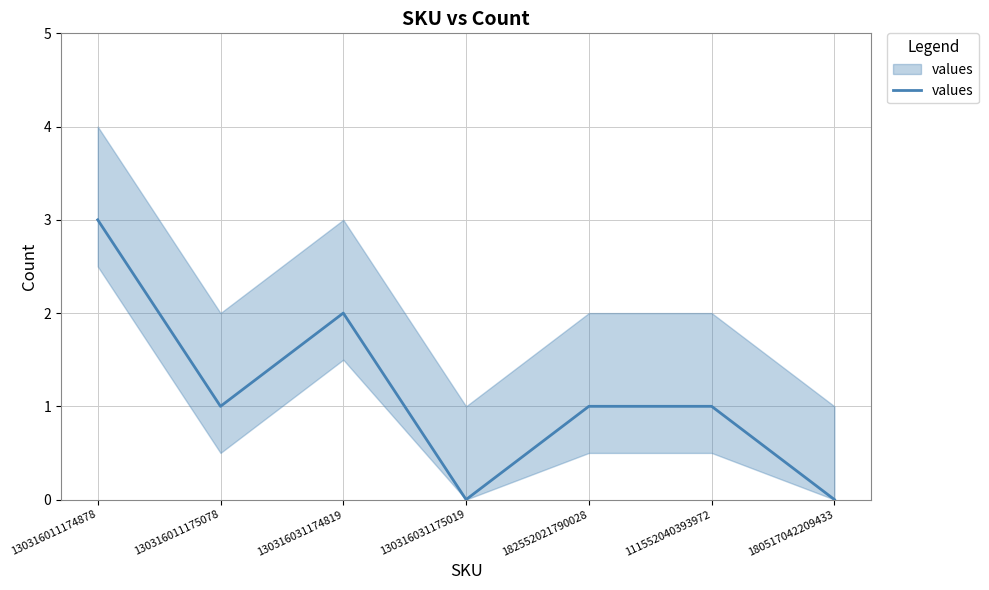

How many values are between 0 and 2?

6